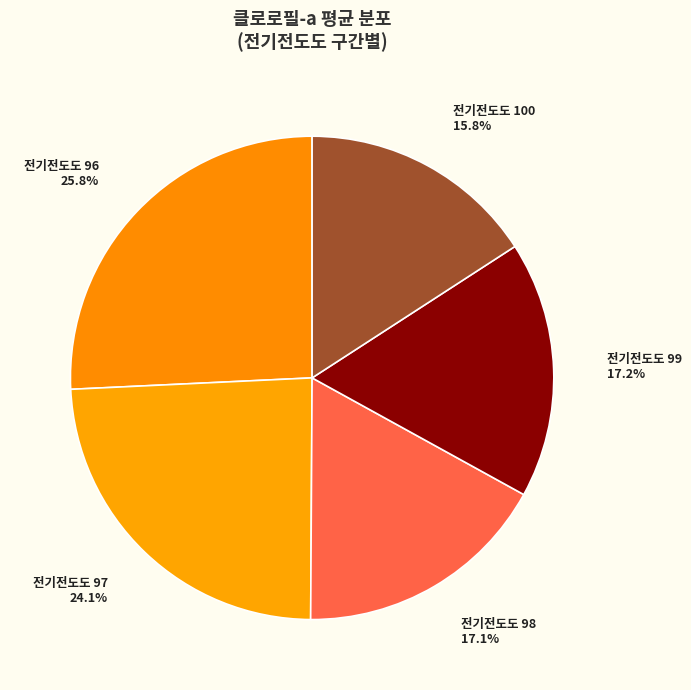

Does 전기전도도 99 represent more than half of the total?

No